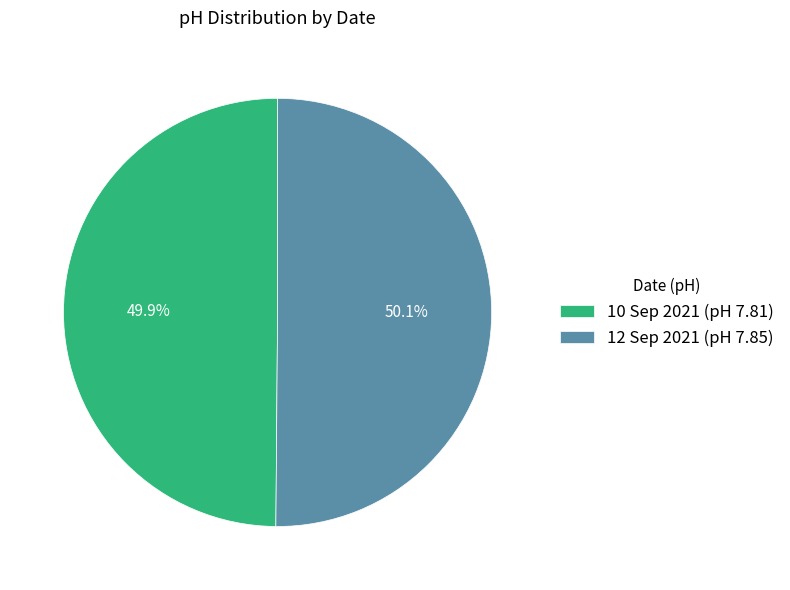

How many slices are in this pie chart?

2